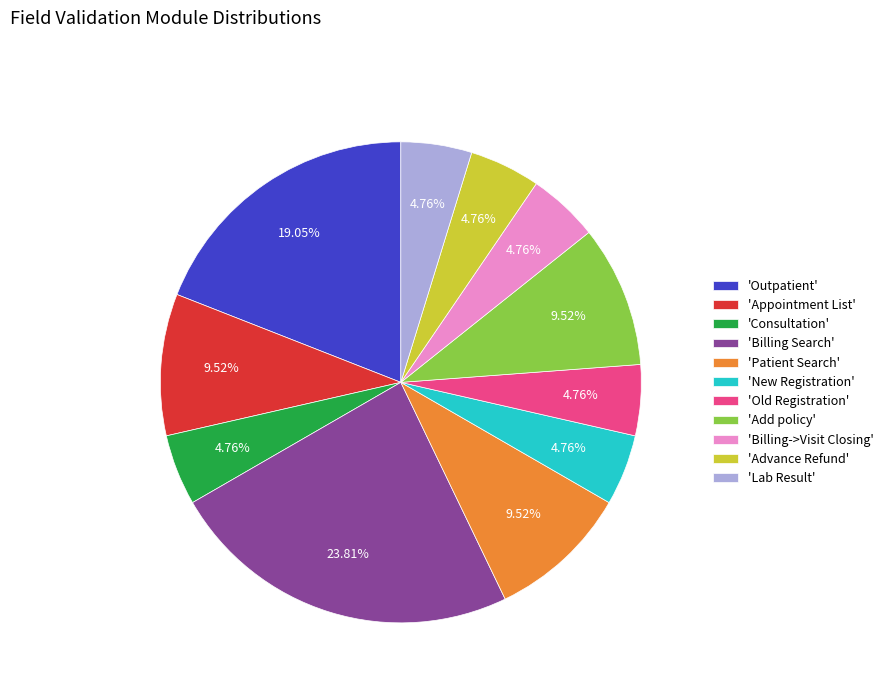

Which has a higher value, 'Appointment List' or 'Old Registration'?

'Appointment List'